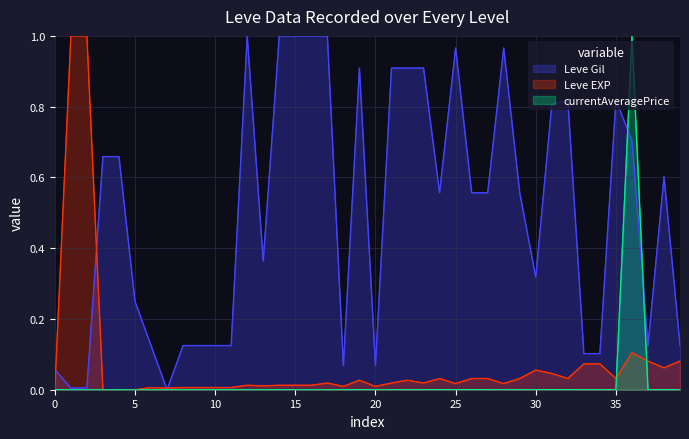

In currentAveragePrice, how many points are lower than both neighbors (excluding endpoints)?

9